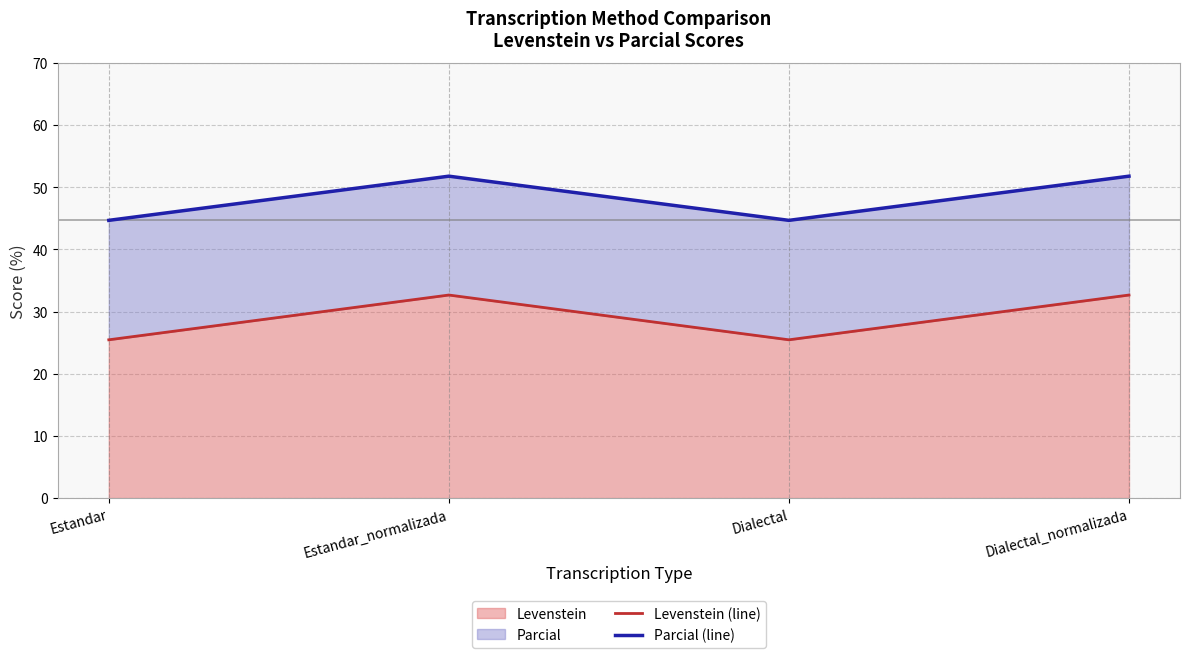

True or false: Levenstein (line) and Parcial (line) cross at least once.

False